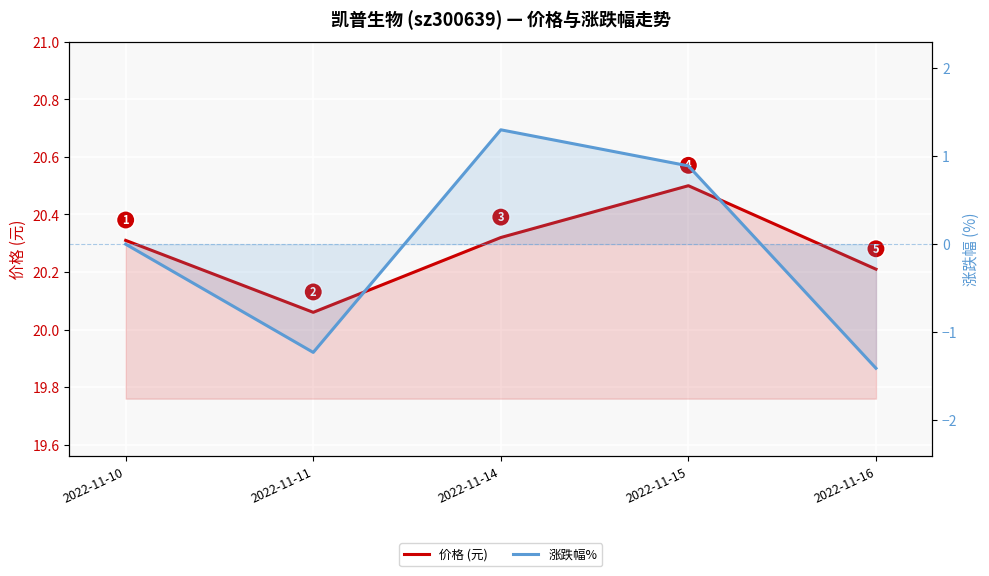

True or false: 价格 (元) and 涨跌幅% cross at least once.

False